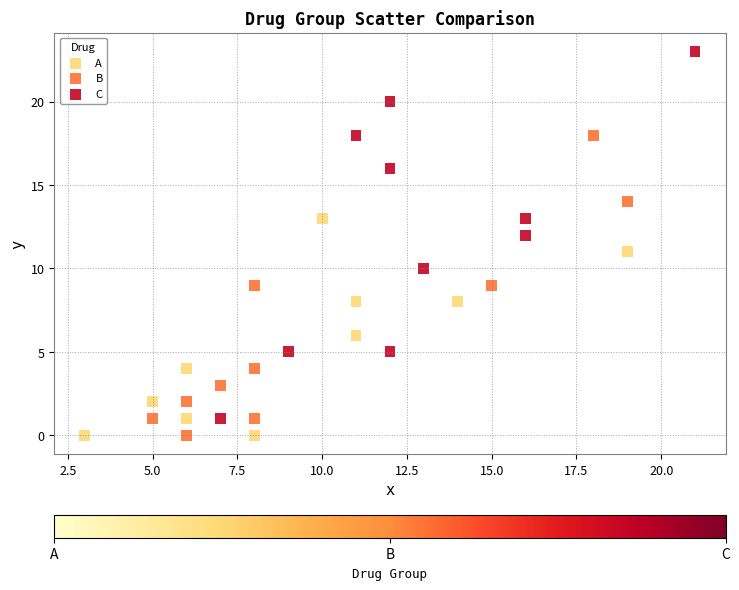

Which series has the largest Y range (max minus min)?

C